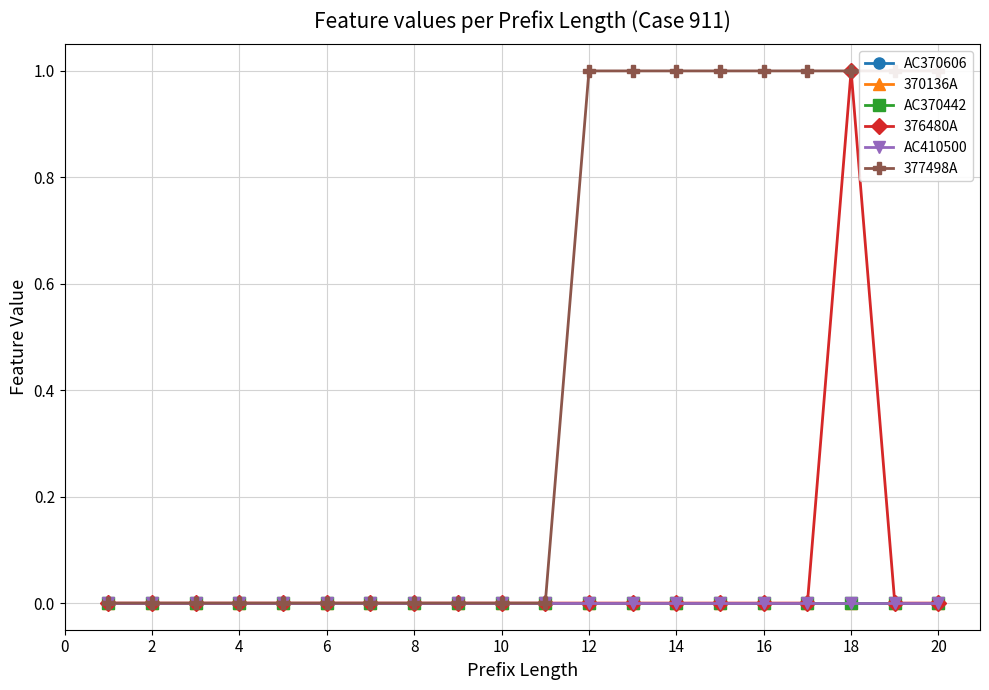

Reading right to left, extract all data points from this chart.

AC370606: 0	0	0	0	0	0	0	0	0	0	0	0	0	0	0	0	0	0	0	0
370136A: 0	0	0	0	0	0	0	0	0	0	0	0	0	0	0	0	0	0	0	0
AC370442: 0	0	0	0	0	0	0	0	0	0	0	0	0	0	0	0	0	0	0	0
376480A: 0	0	1	0	0	0	0	0	0	0	0	0	0	0	0	0	0	0	0	0
AC410500: 0	0	0	0	0	0	0	0	0	0	0	0	0	0	0	0	0	0	0	0
377498A: 1	1	1	1	1	1	1	1	1	0	0	0	0	0	0	0	0	0	0	0